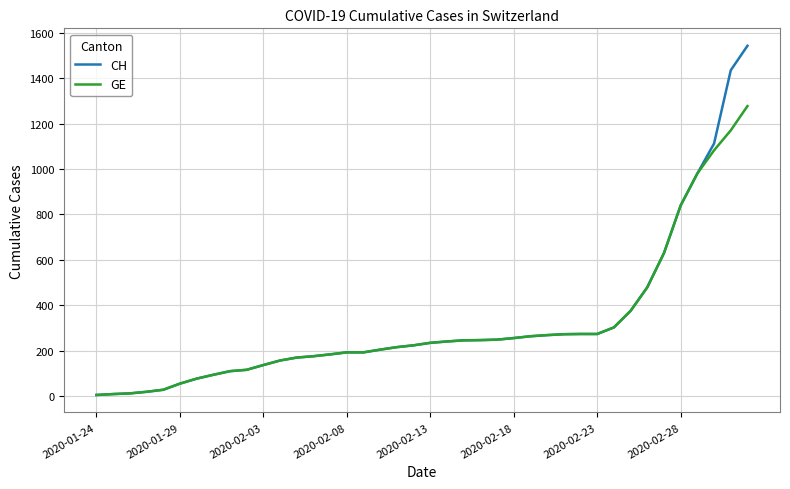

What is the greatest value displayed?

1544